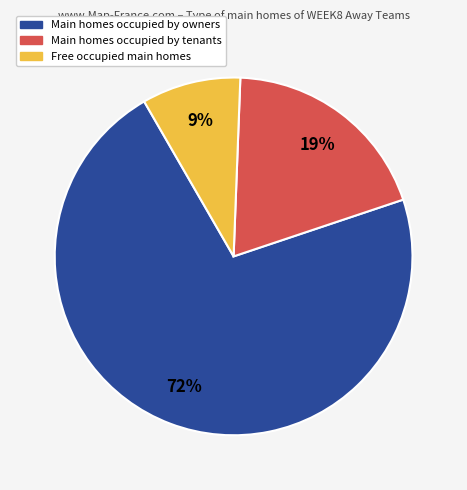

Which category has the biggest portion of the pie?

Main homes occupied by owners